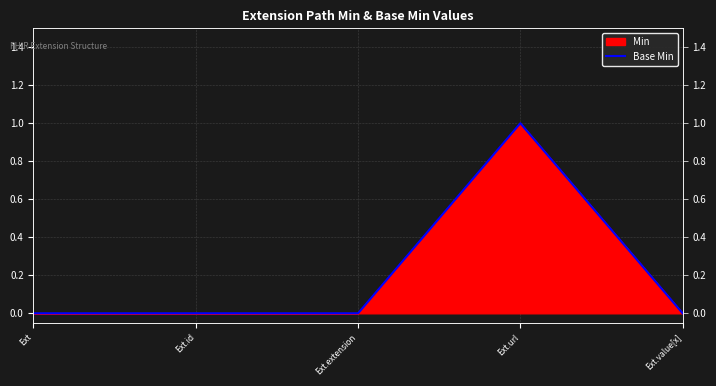

Reading left to right, what are all the values shown in this chart?

0	0	0	1	0